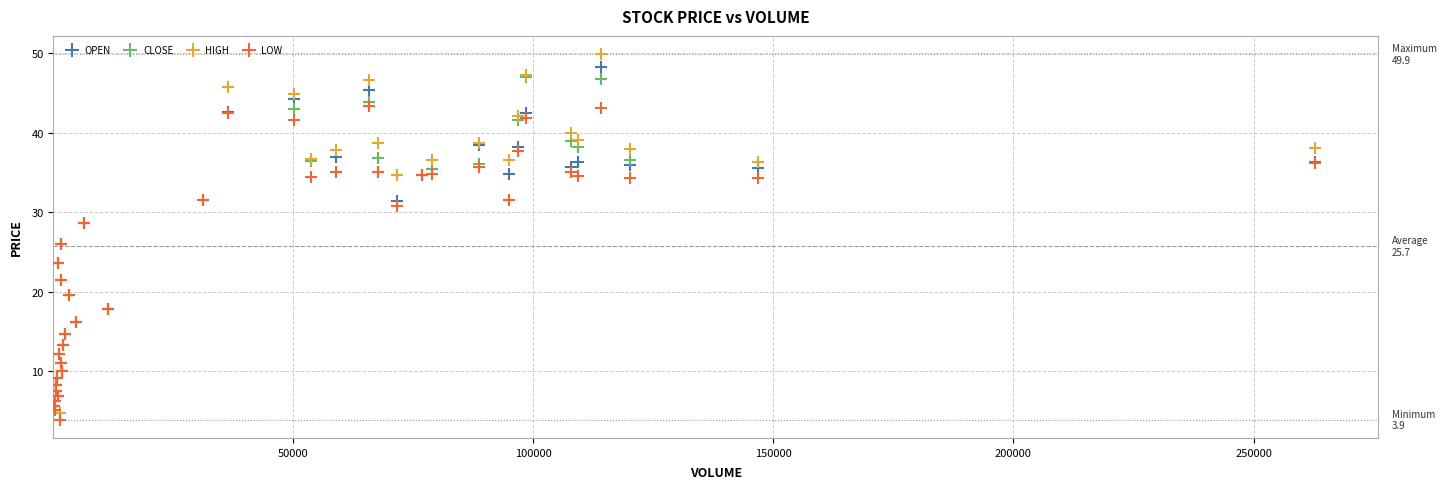

What are all the series names shown in the legend?

OPEN, CLOSE, HIGH, LOW